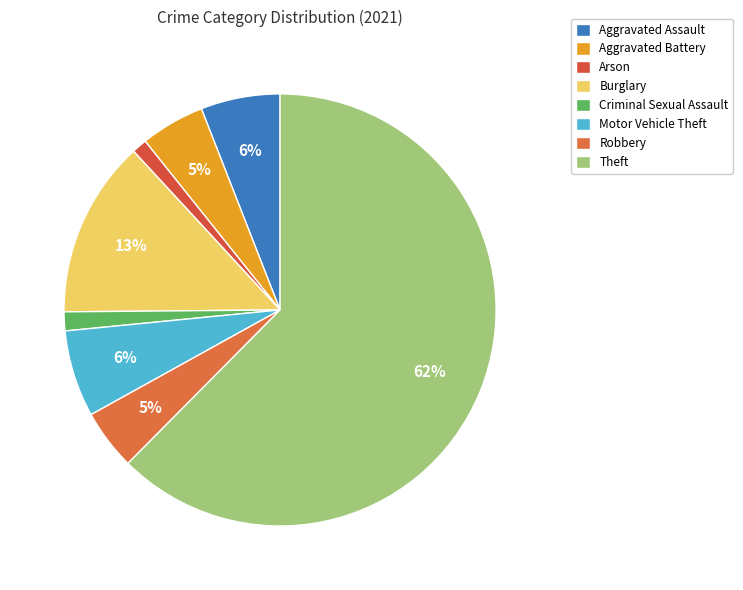

To the nearest percent, what percentage of the pie is Aggravated Battery?

5%